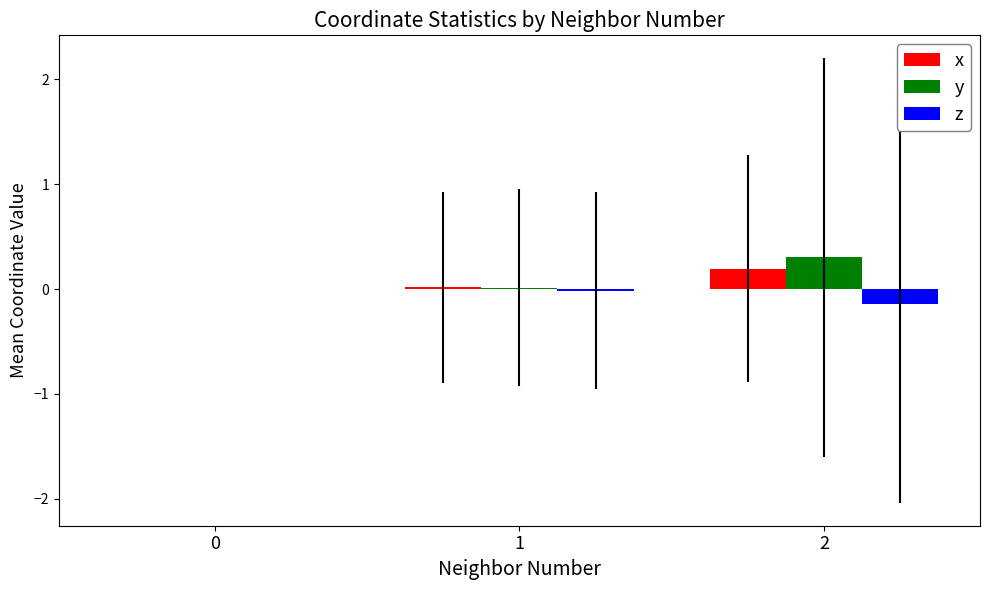

What is the sum of all y values?

0.3